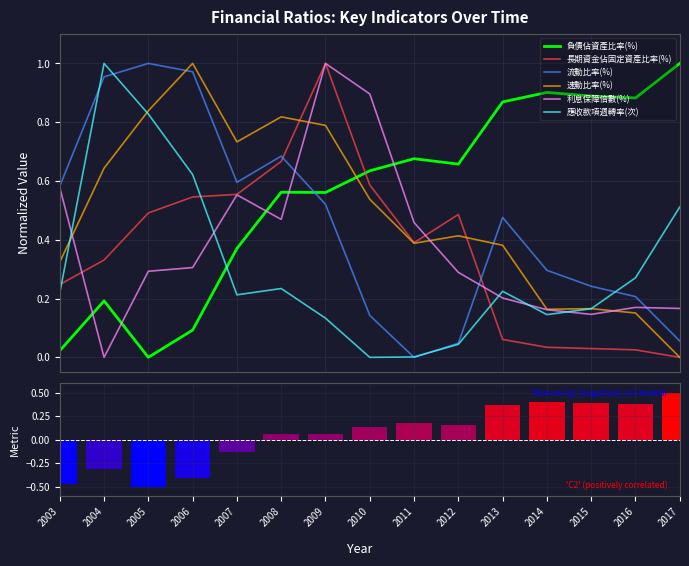

The value of 長期資金佔固定資產比率(%) at 2014 is 0.0. True or false?

False